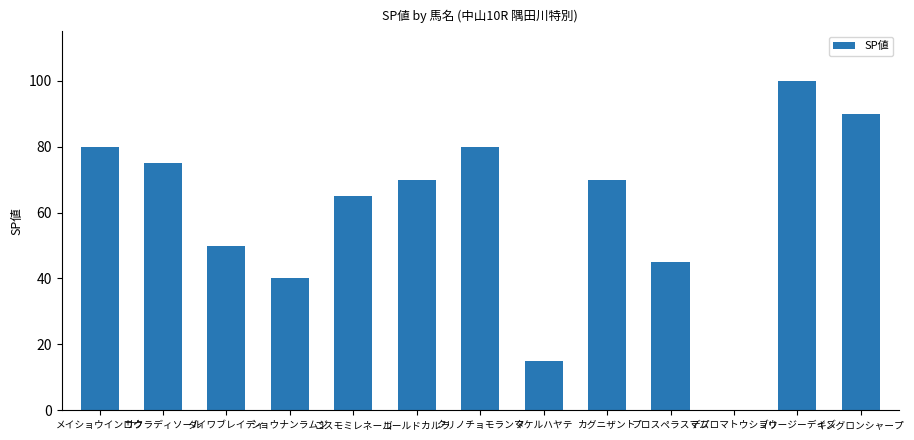

Count the number of categories in the chart.

13